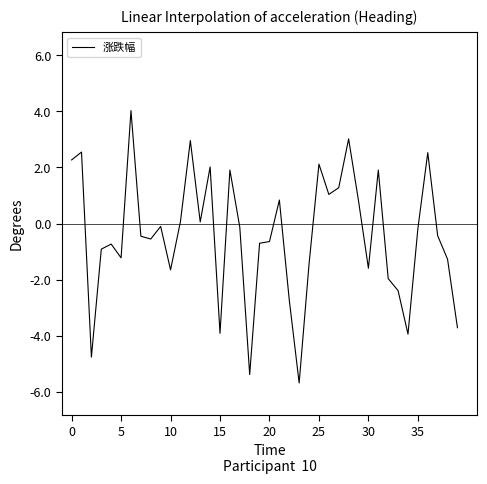

What is the difference between the maximum and minimum values?

9.7